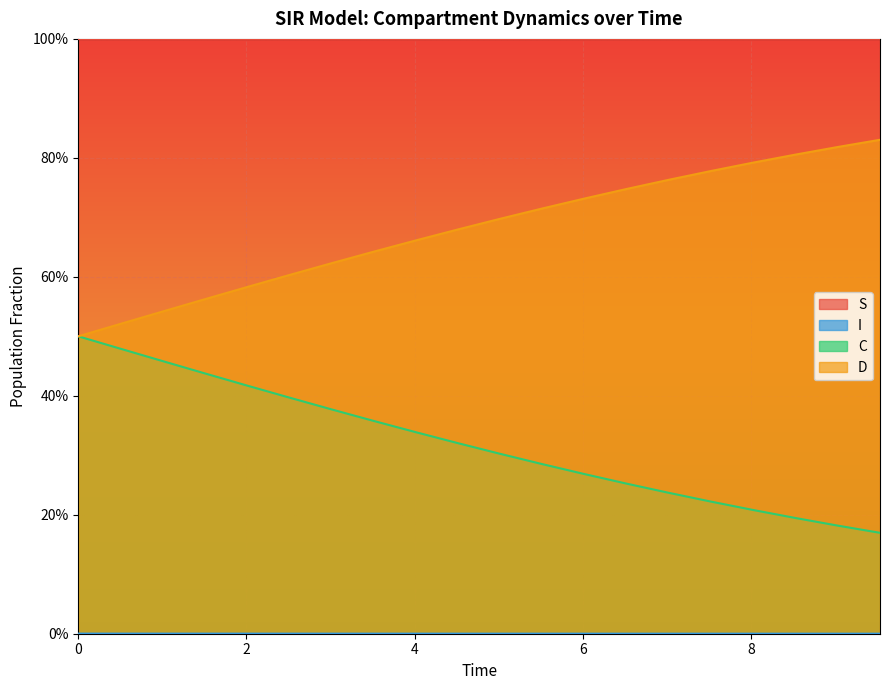

At how many categories does at least one series exceed 0?

20